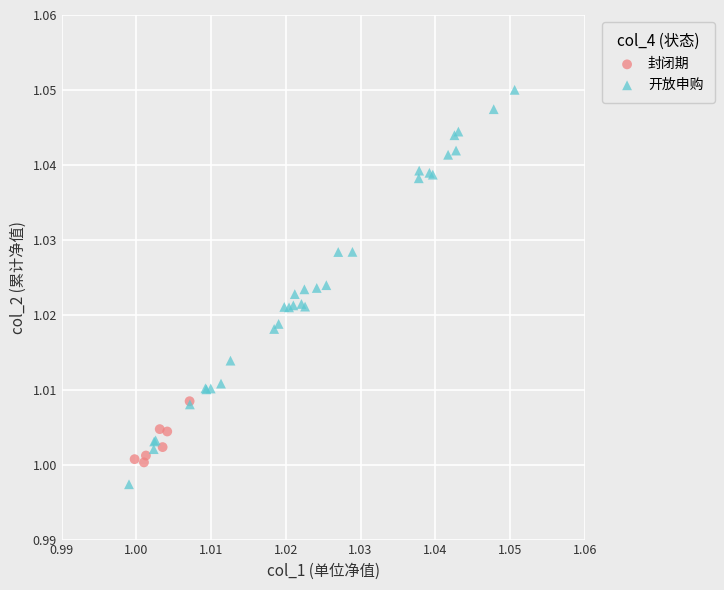

Which series contains the highest Y value?

开放申购